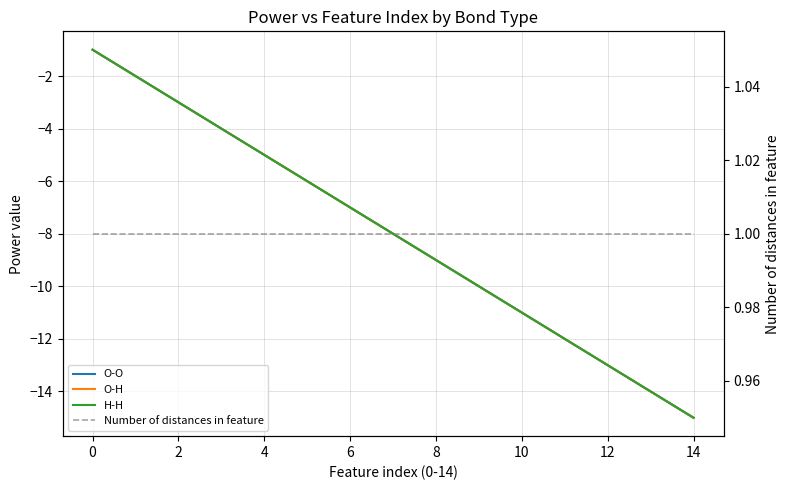

How many data points does each series have?

15